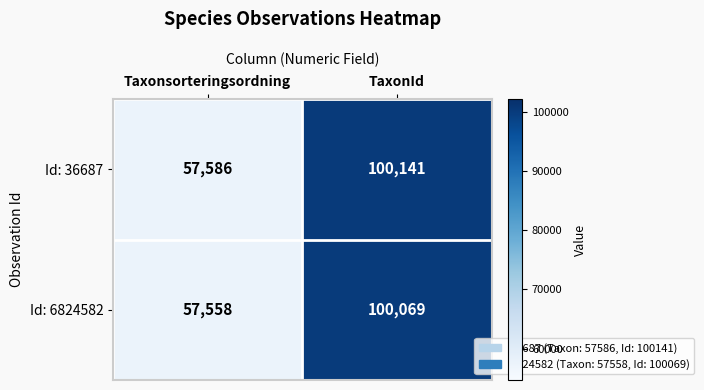

Rank the series by their maximum value, from highest to lowest.

Id: 36687, Id: 6824582